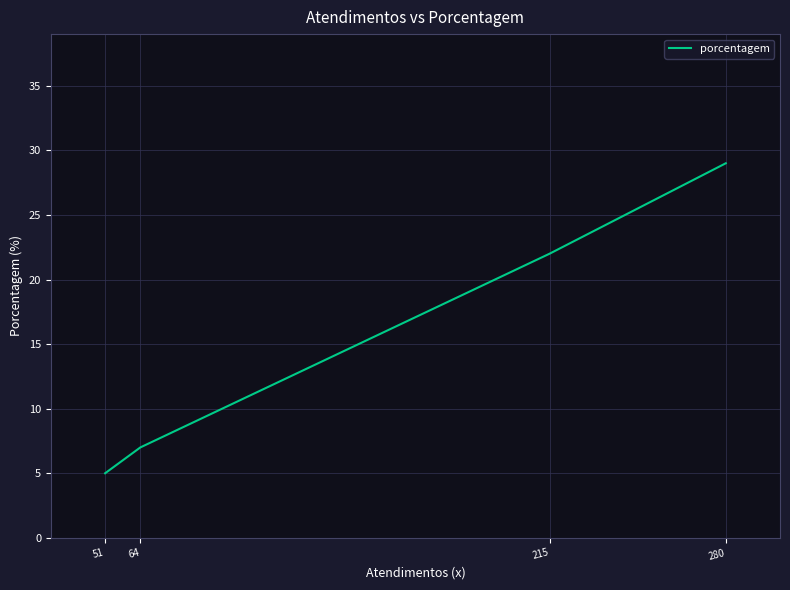

True or false: the data shows 29 at 280.

True